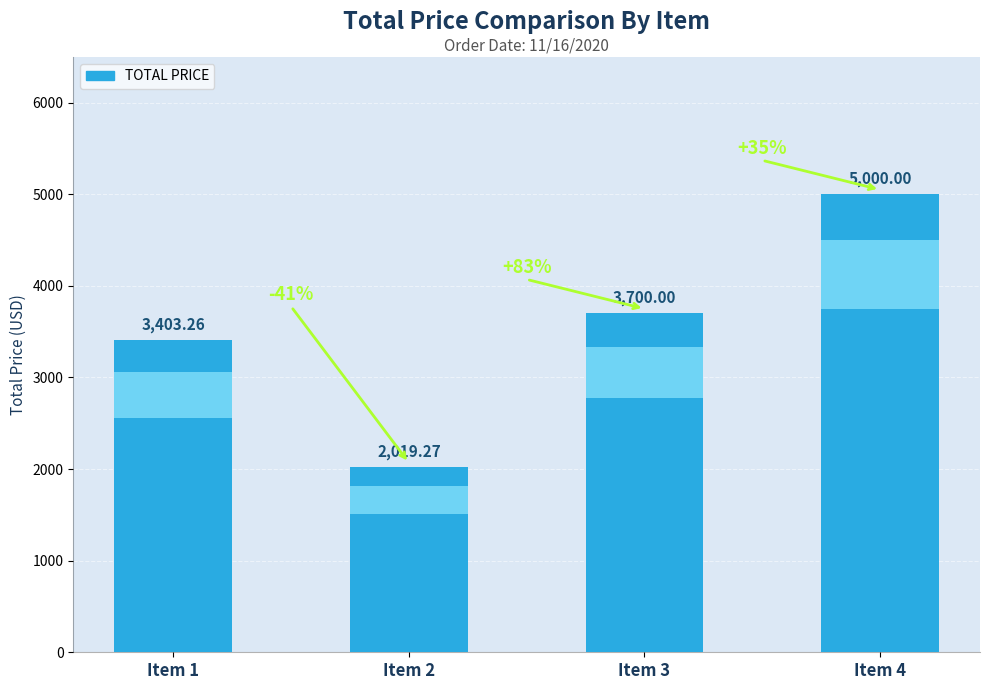

Is it true that the value at Item 1 is 3403.3?

True